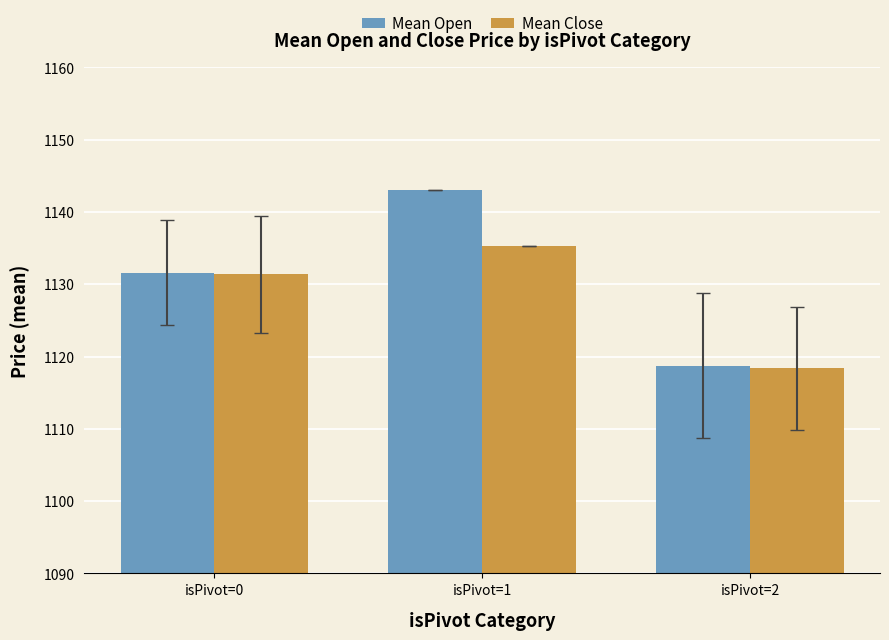

What is the average value of the Mean Close series?

1128.3